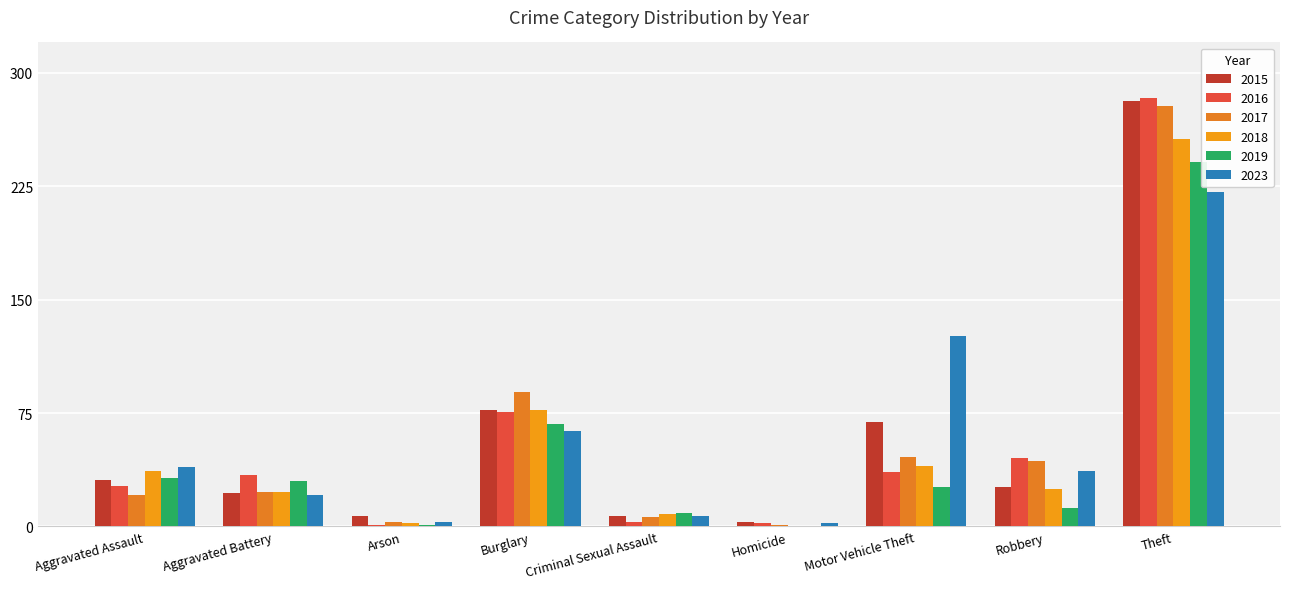

What is the approximate value of 2015 at Arson?

7